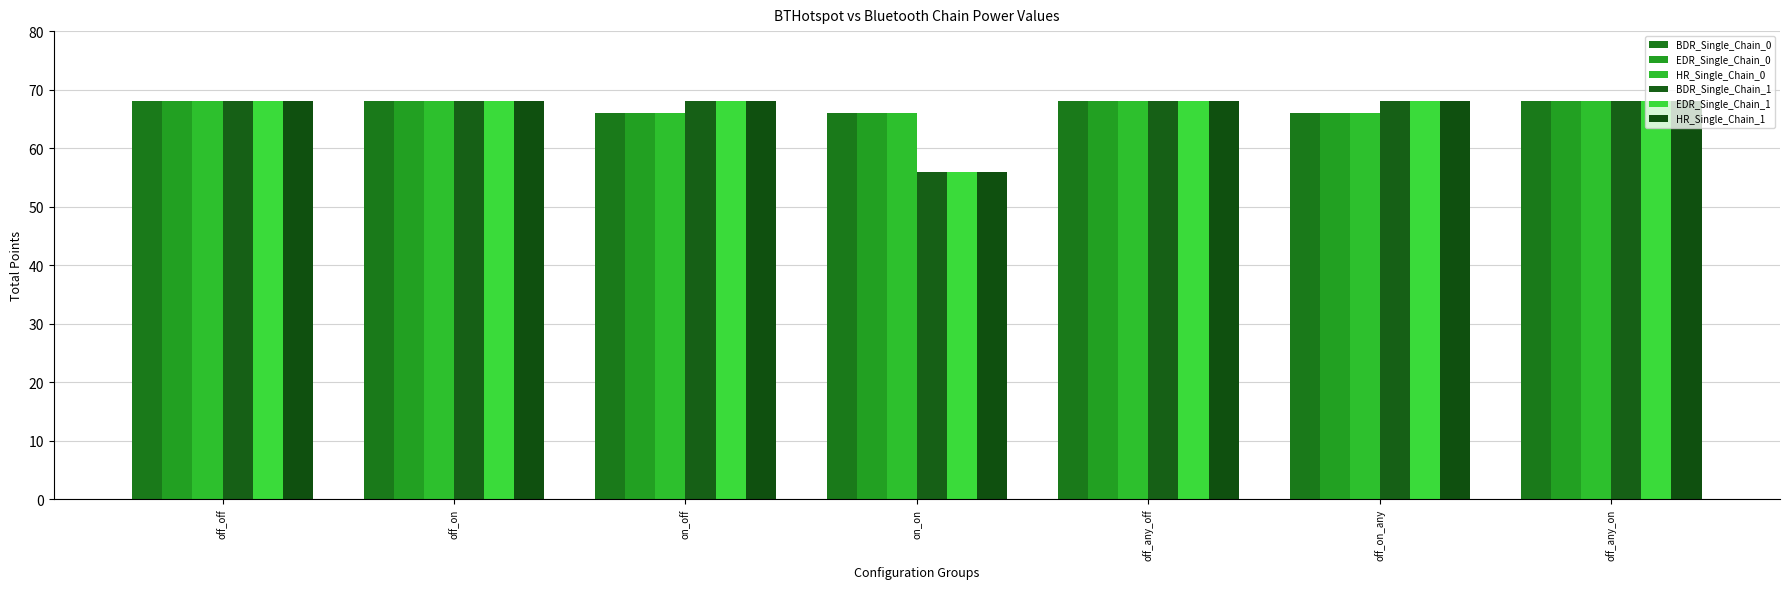

Which series has the largest range (max minus min)?

BDR_Single_Chain_1